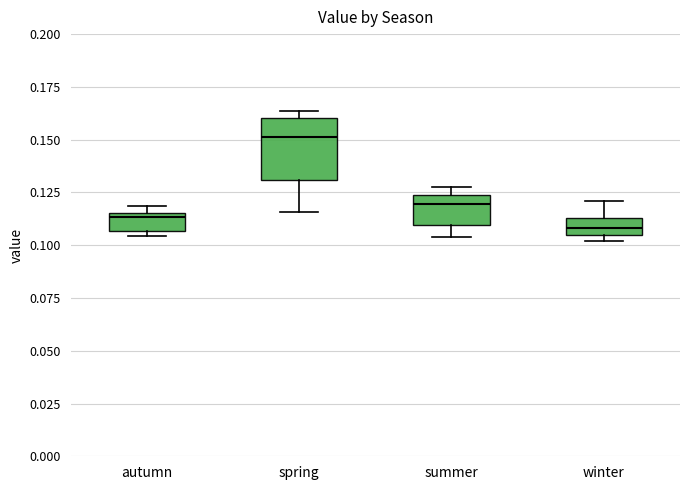

Which box has the highest median line?

spring